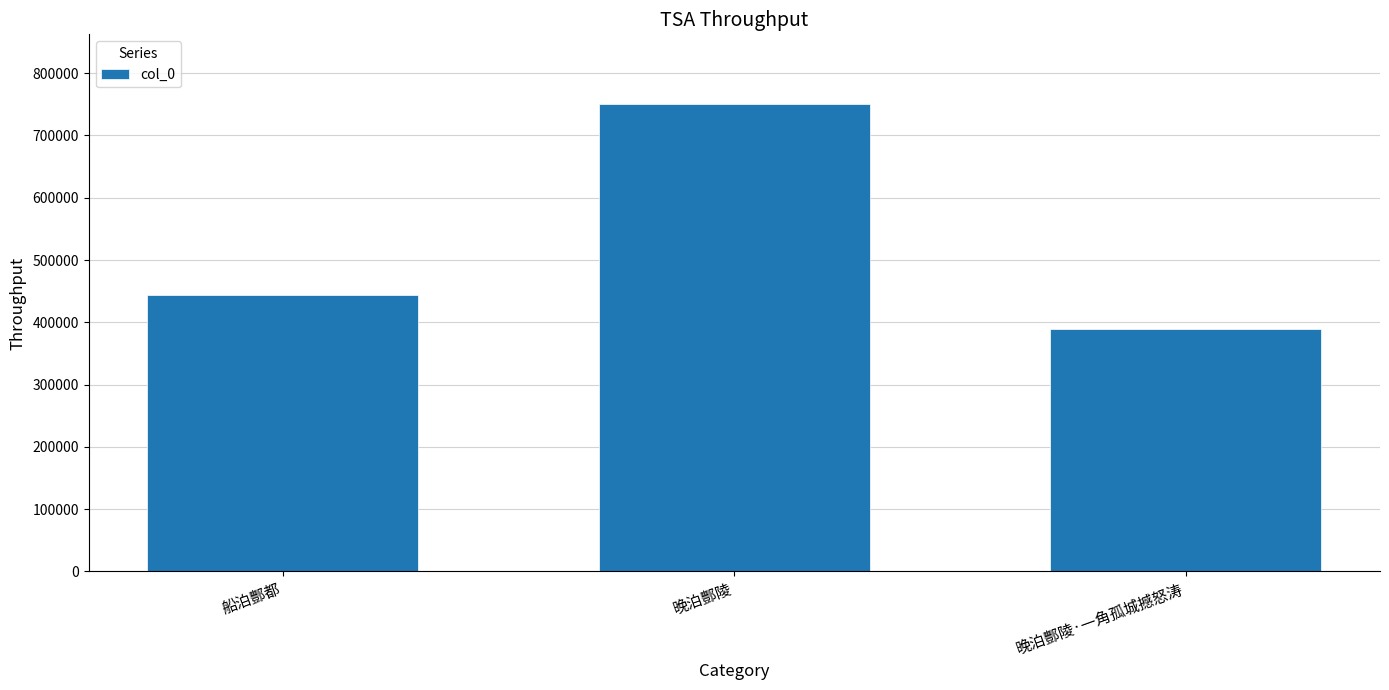

True or false: the data shows 145136 at 晚泊酆陵·一角孤城撼怒涛.

False